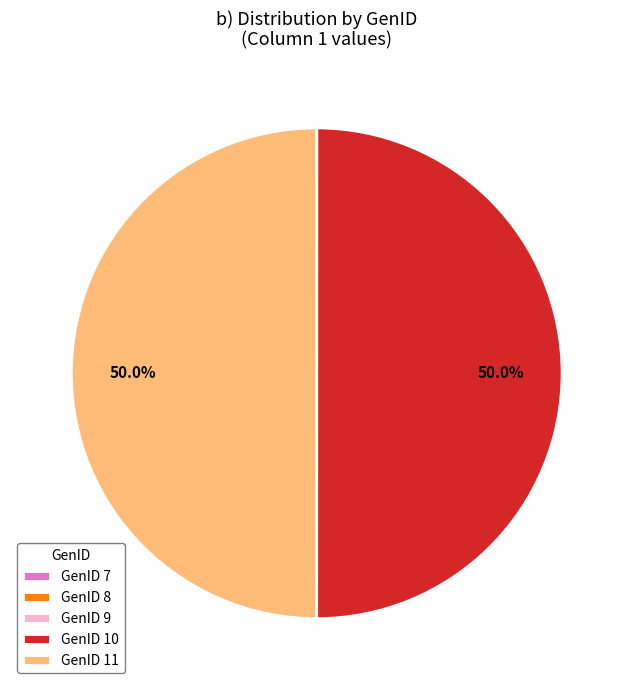

To the nearest percent, what is the difference between the largest and smallest slice percentages?

50%